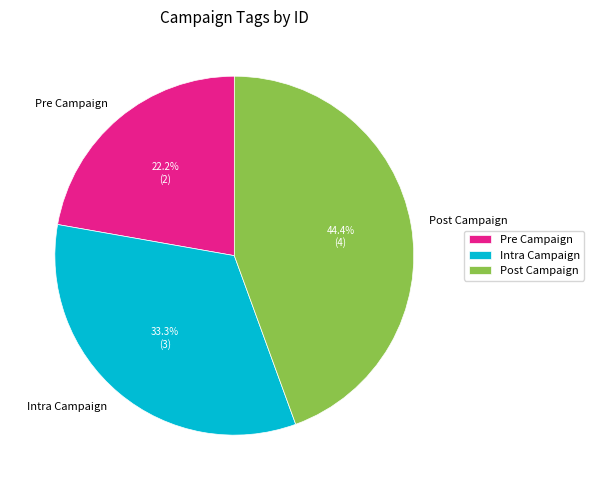

To the nearest percent, what percentage of the pie is Post Campaign?

44%